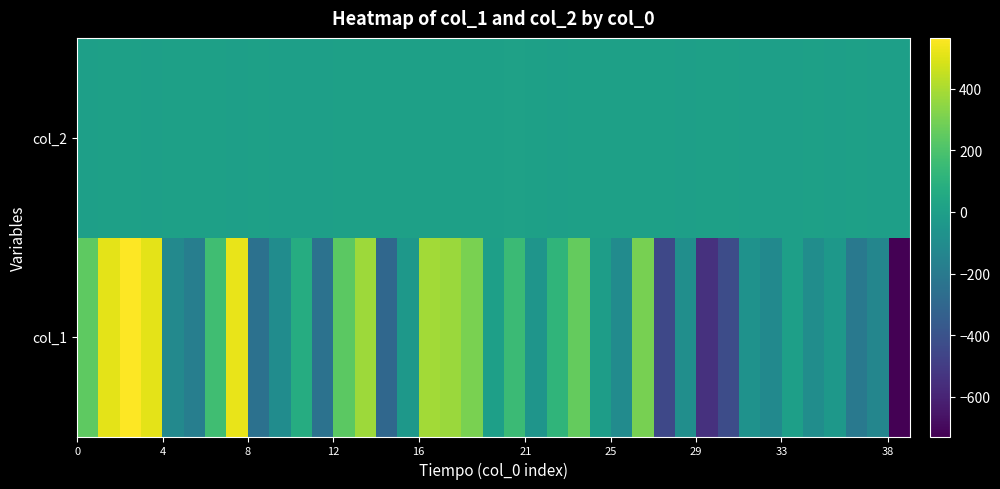

Reading left to right, what are all the values shown in this chart?

col_1: 243.7	509.6	564.6	511.3	-117.5	-174.0	168.1	519.4	-248.5	-99.4	72.4	-238.9	237.4	373.0	-298.1	-39.9	385.3	368.7	304.0	1.7	151.0	-52.2	118.0	258.9	-9.3	-106.7	300.7	-449.6	-89.0	-543.3	-426.9	-71.1	-113.7	1.4	-95.8	-40.2	-206.3	-135.9	-728.5
col_2: 3.7	4.5	4.8	3.9	4.2	4.5	4.2	3.4	4.2	3.6	3.9	3.9	4.7	4.0	5.7	4.9	4.7	4.6	5.0	5.8	13.0	4.3	3.8	4.3	7.1	4.0	7.6	4.6	3.5	4.0	4.0	3.8	3.7	3.9	6.9	3.6	5.0	3.5	3.0